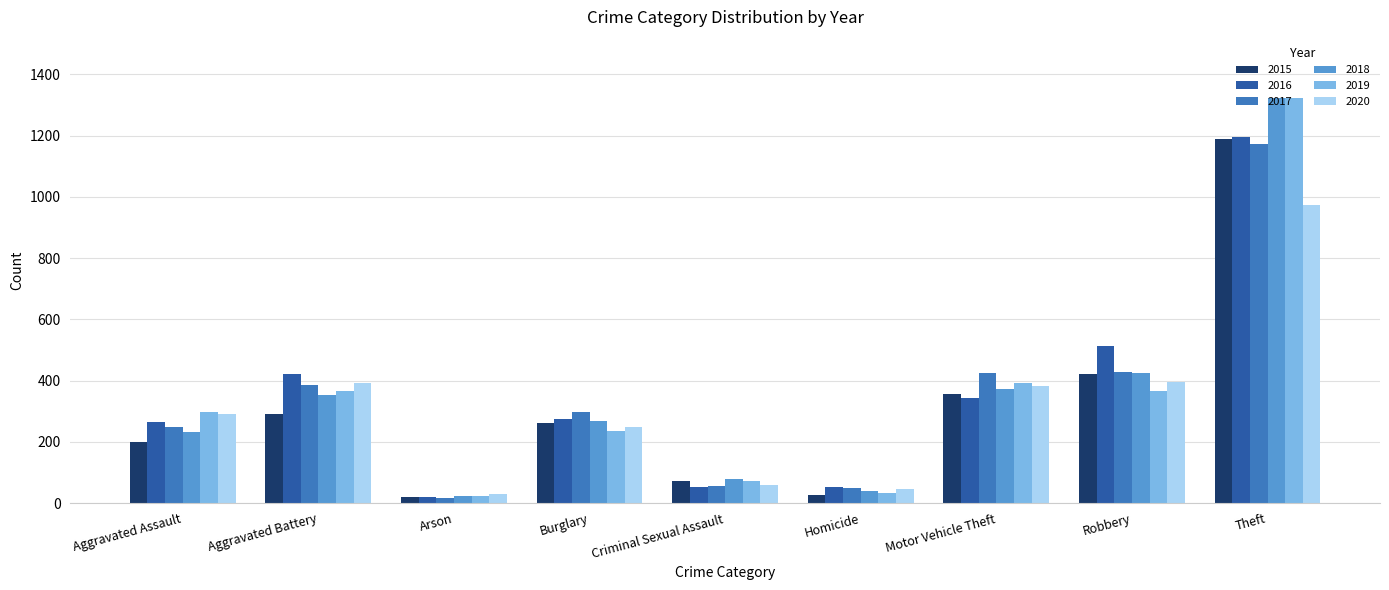

What is the sum of the 2016 values at Robbery and Aggravated Battery?

936